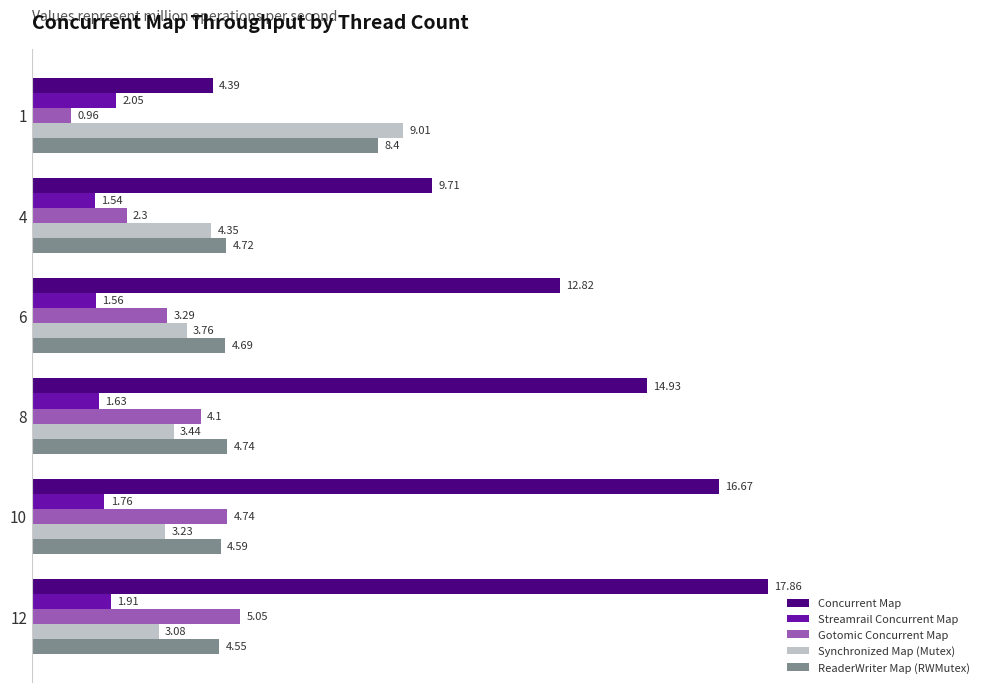

Count the number of data series in this chart.

5